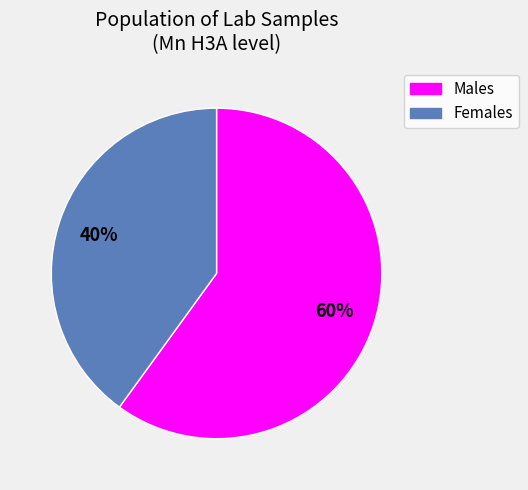

What is the ratio of the value at Males to the value at Females?

1.5